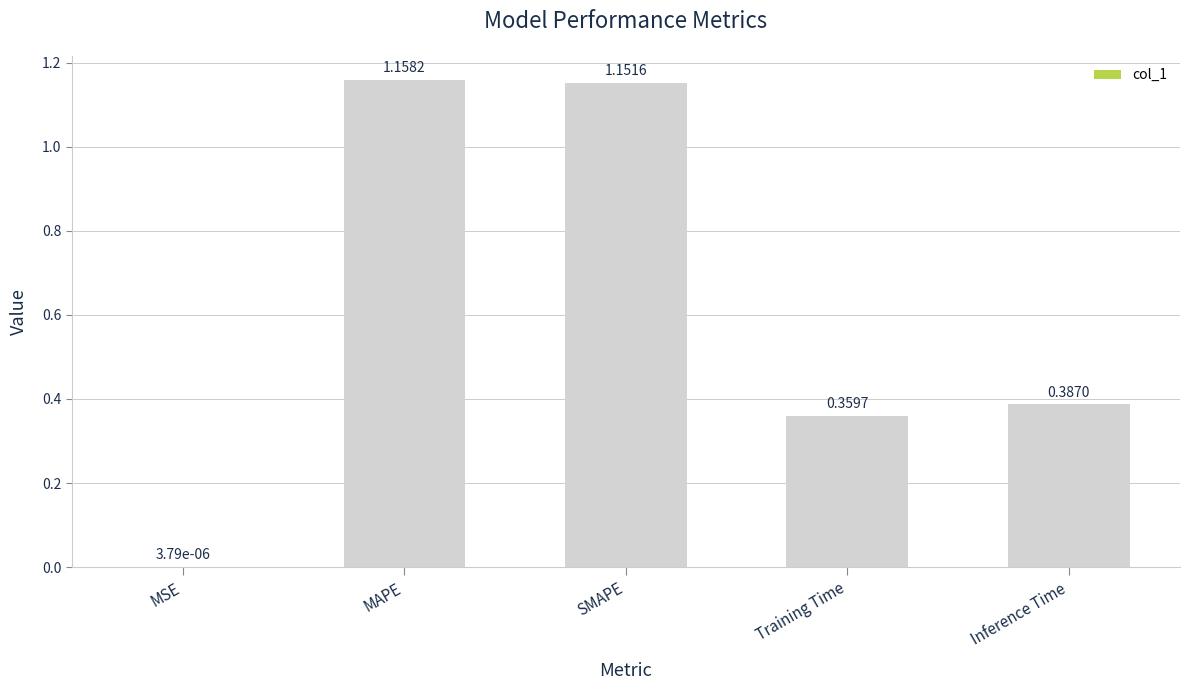

Which label corresponds to the largest value in the chart?

MAPE